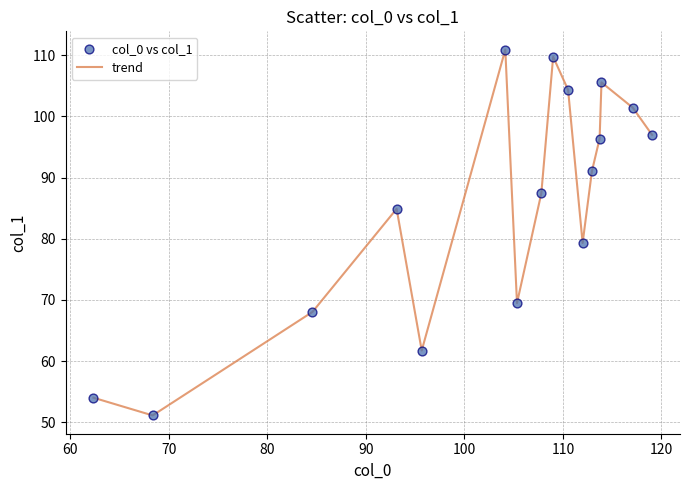

What is the greatest value displayed?

110.9